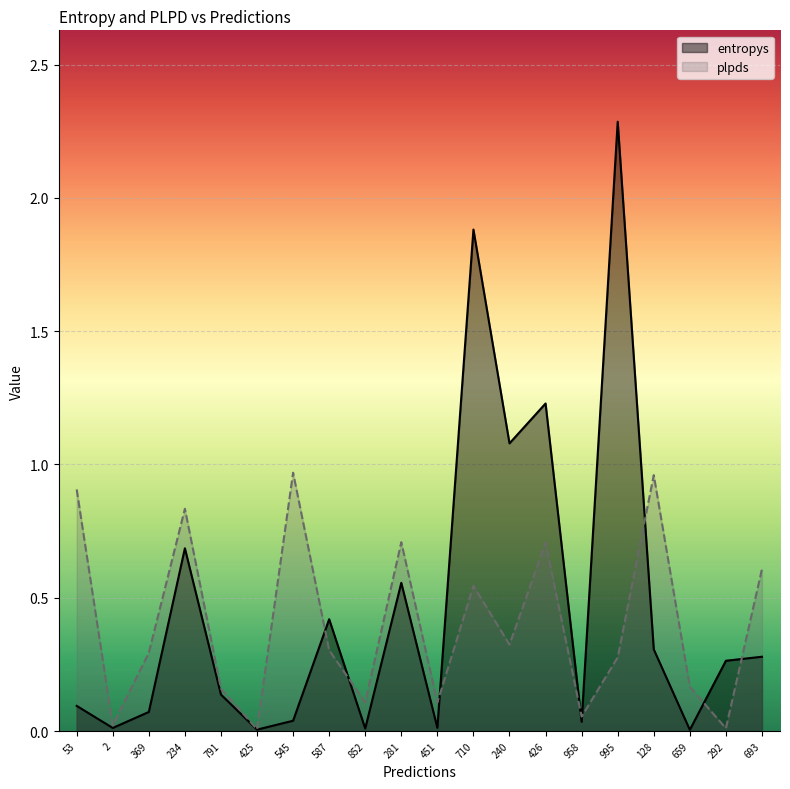

The value of entropys at 791 is 0.1. True or false?

True